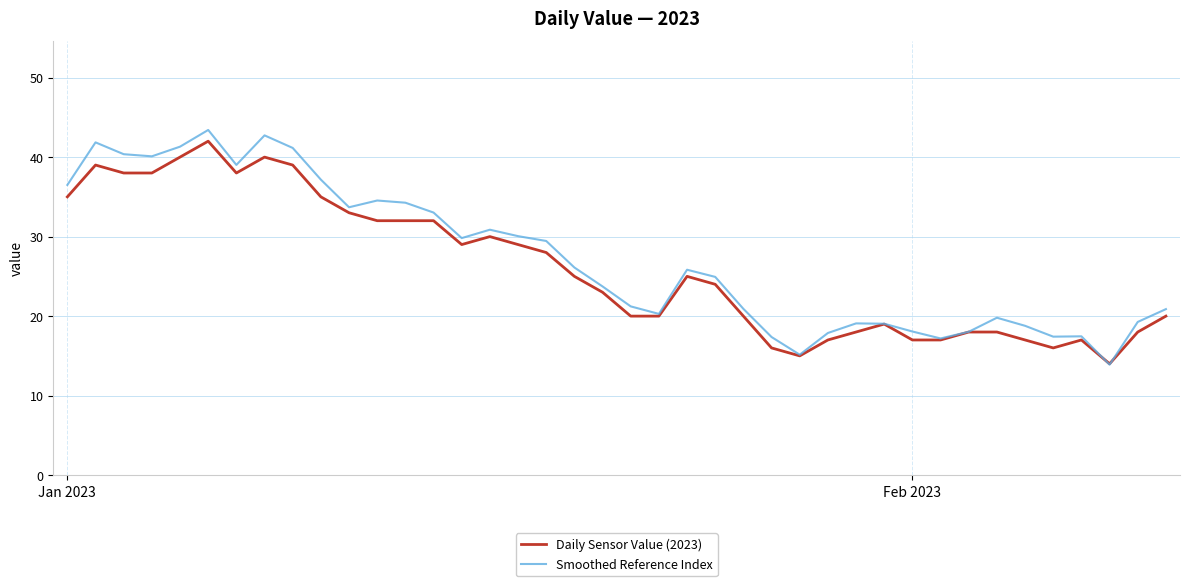

What is the highest value of the Smoothed Reference Index series?

43.4